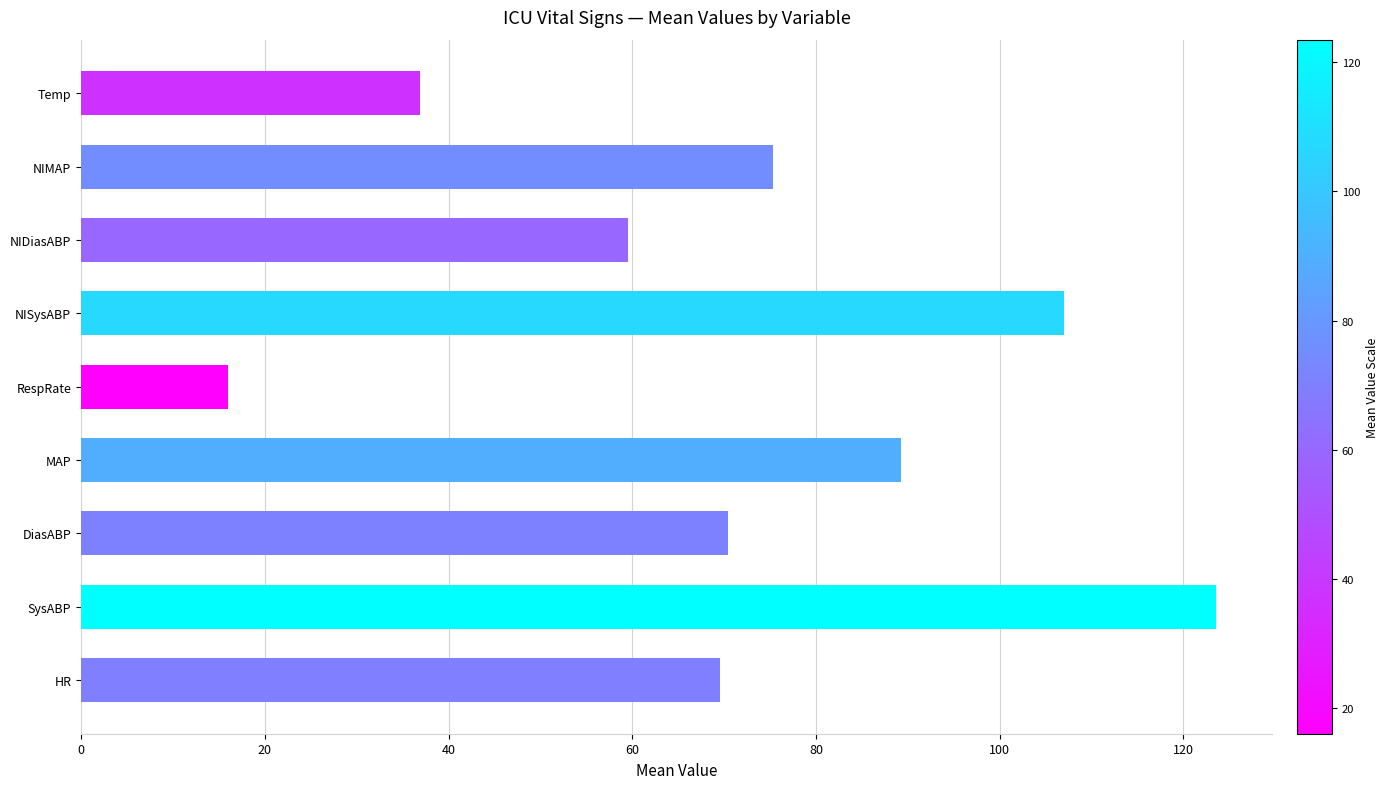

Which has a higher value, SysABP or NISysABP?

SysABP